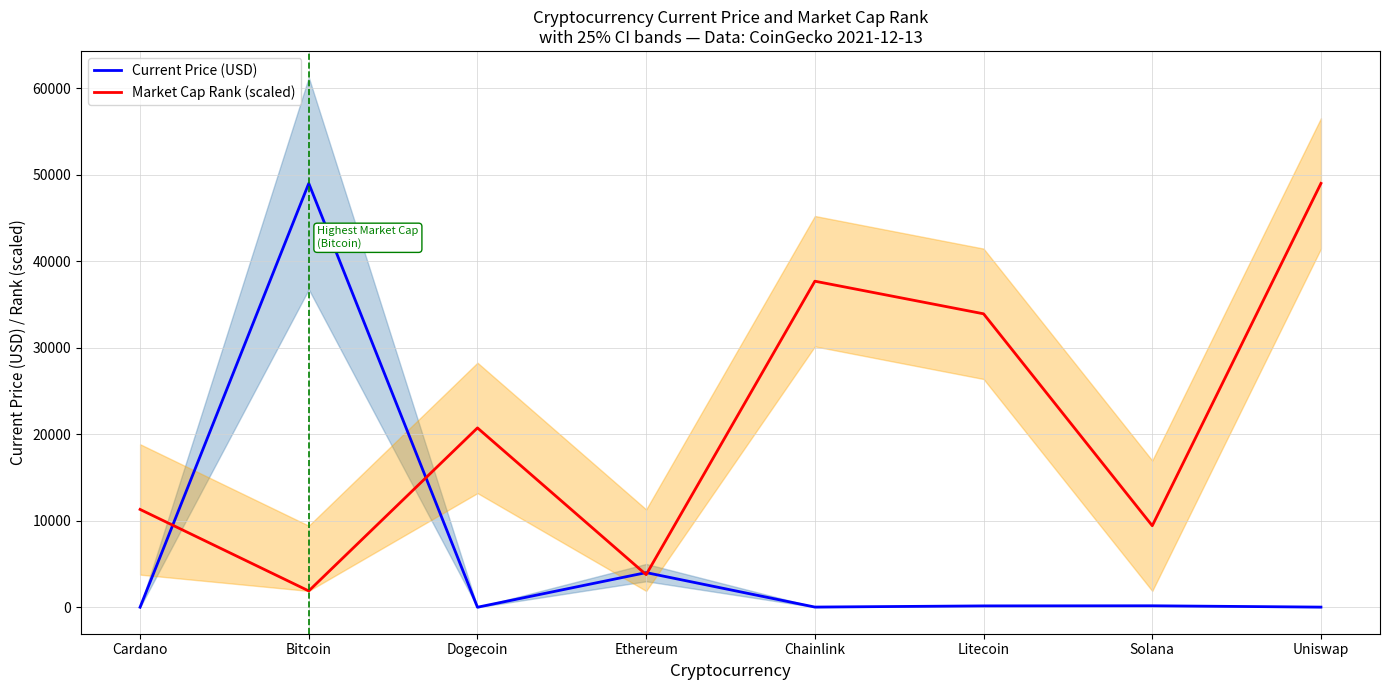

Which series has the largest range (max minus min)?

Current Price (USD)